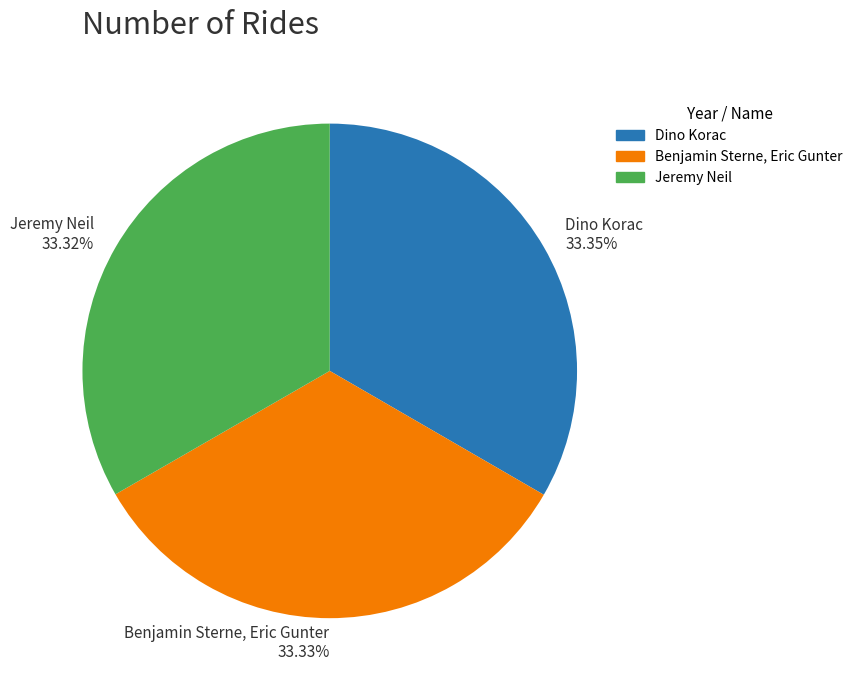

Does any single category account for the majority?

No